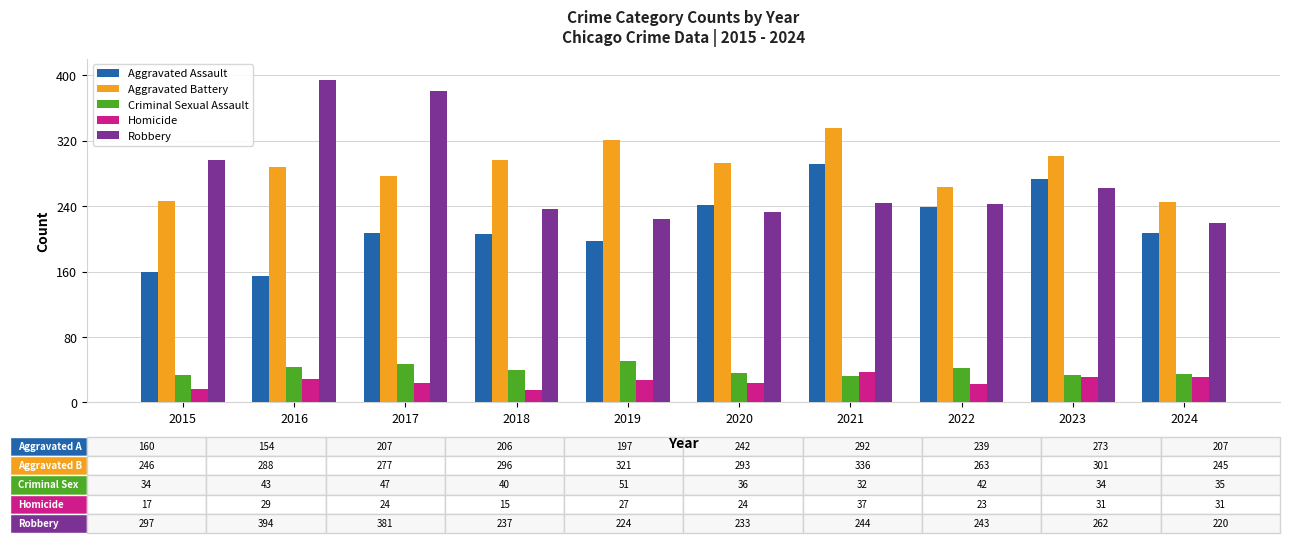

What is the value of the Criminal Sexual Assault bar at the 2nd from the left?

43